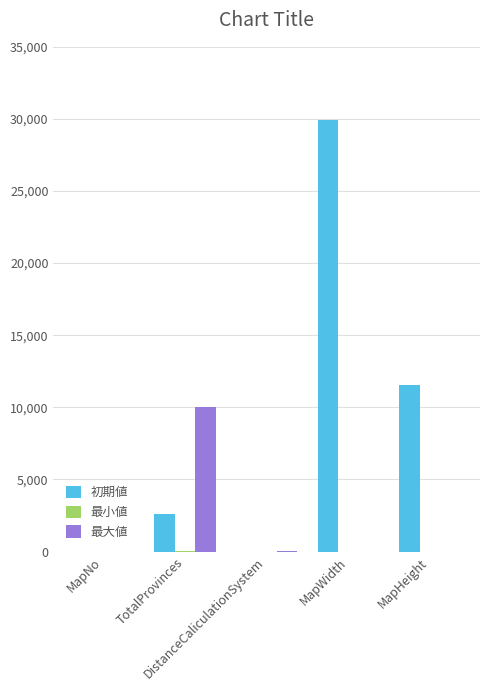

What is the maximum value for 最大値?

10000